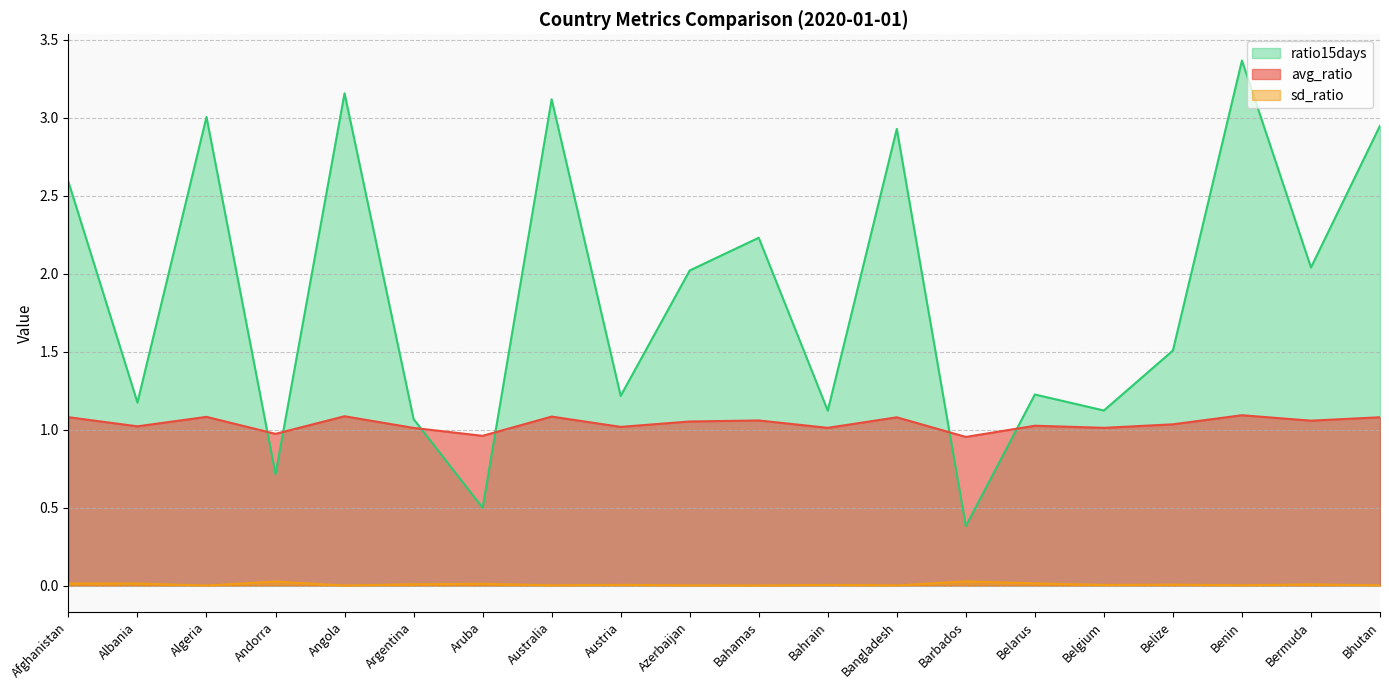

Rank the series by their average value, from lowest to highest.

sd_ratio, avg_ratio, ratio15days